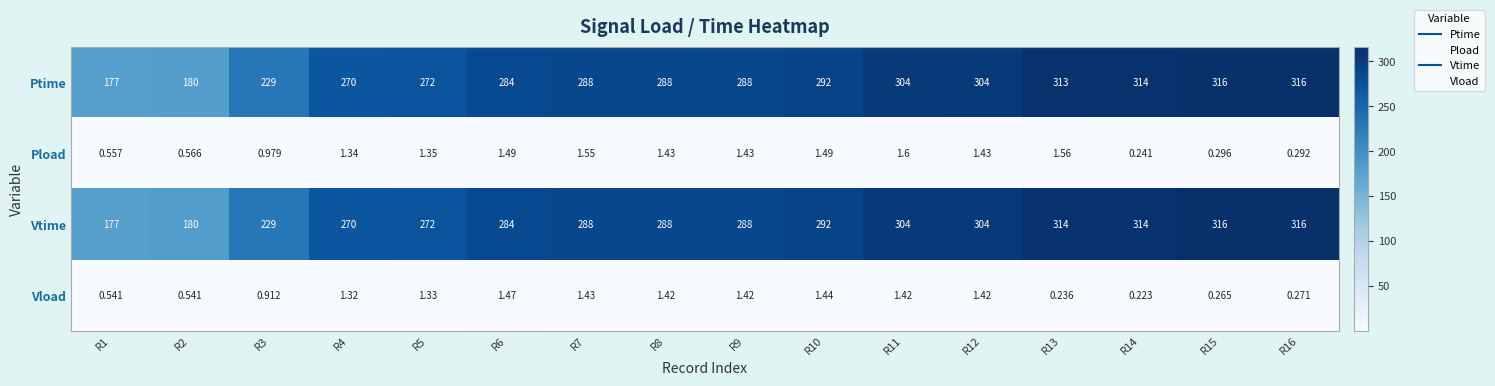

What is the total value across all series at R6?

571.0